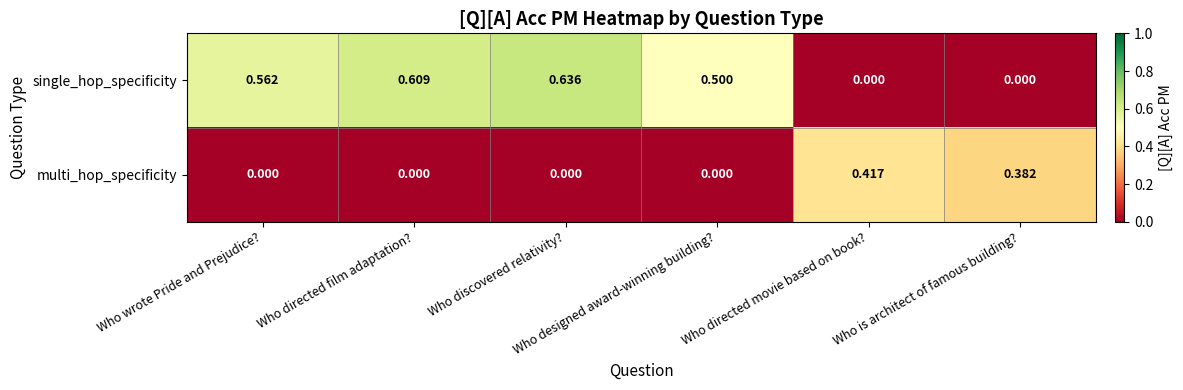

Which series has the largest total across all categories?

single_hop_specificity